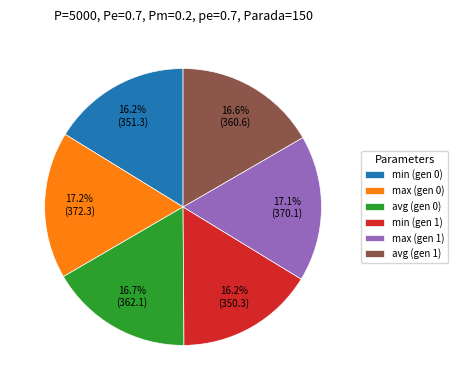

How much of the chart is everything except max (gen 0)?

82.8%